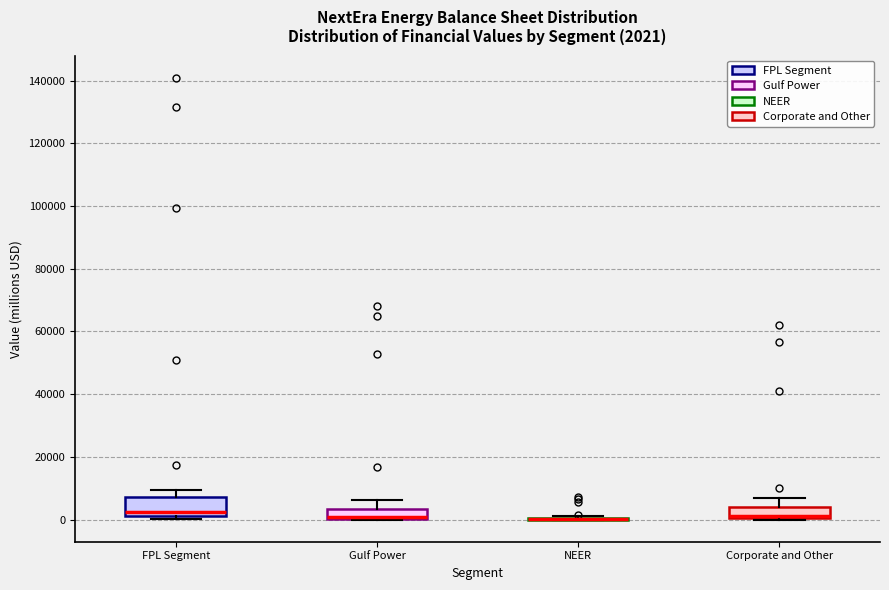

Which box is the tallest, from its lower edge to its upper edge?

FPL Segment